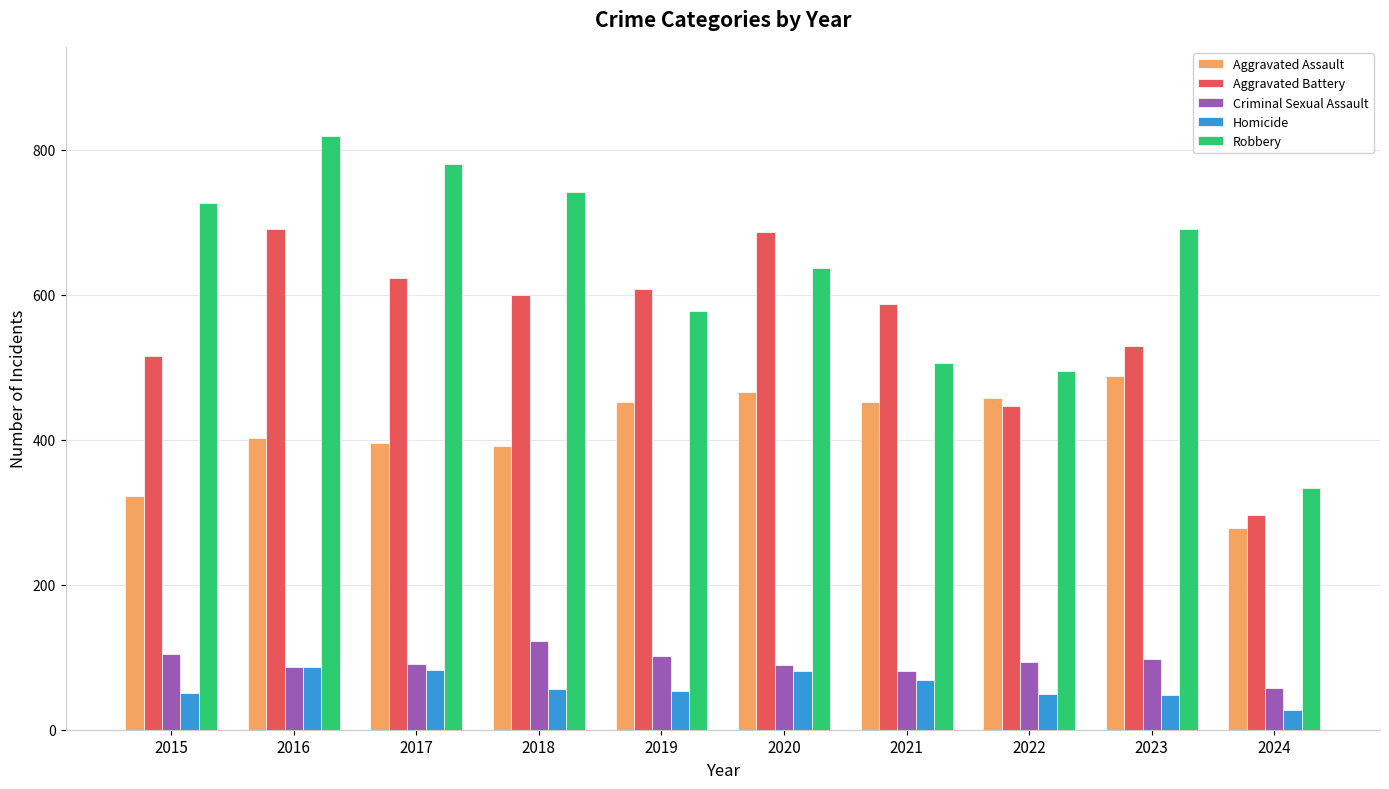

What is the value of the Criminal Sexual Assault bar at the 1st from the left?

105